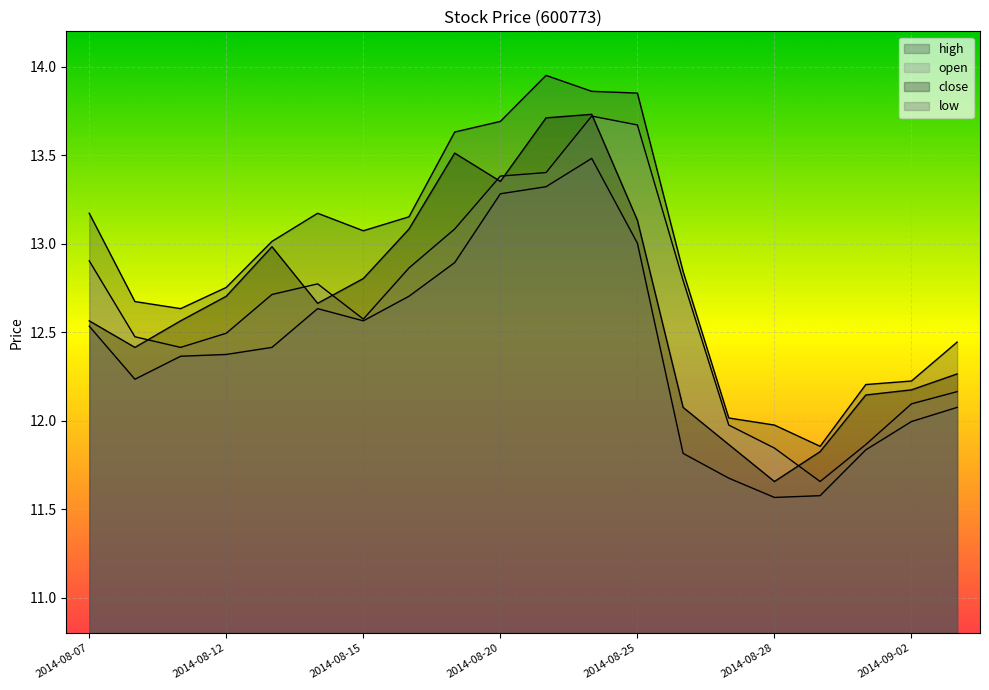

What is the average value of the close series?

12.7